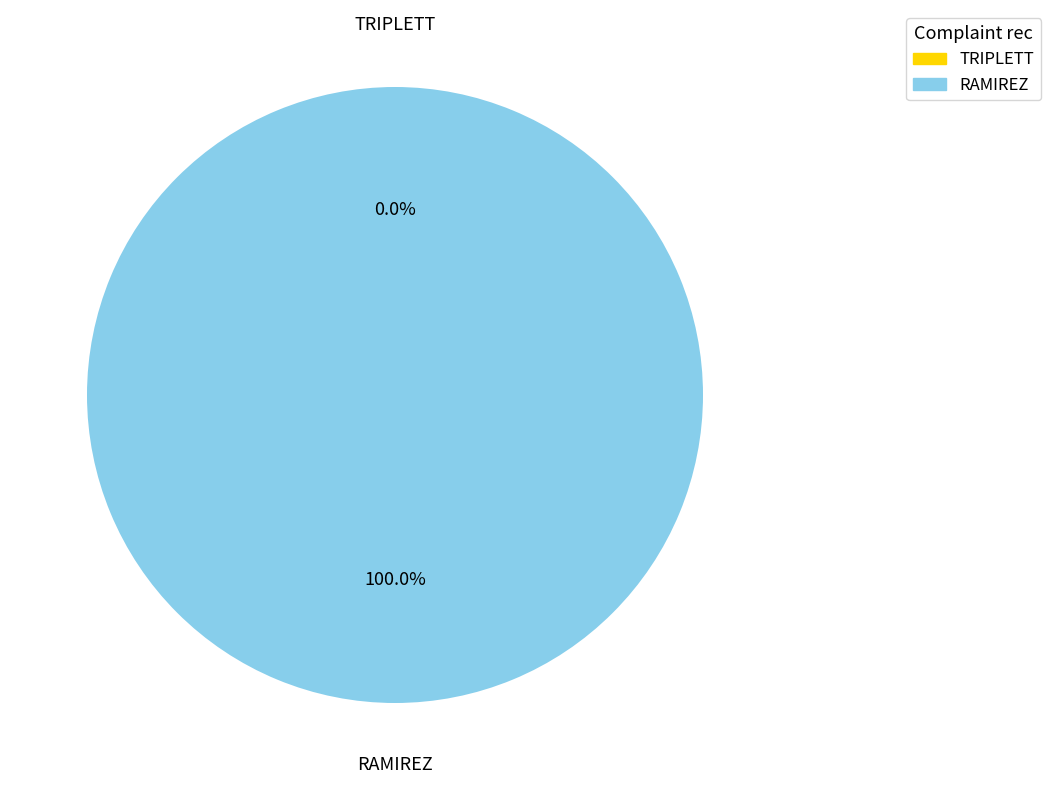

The TRIPLETT slice represents 0% of the pie. True or false?

True